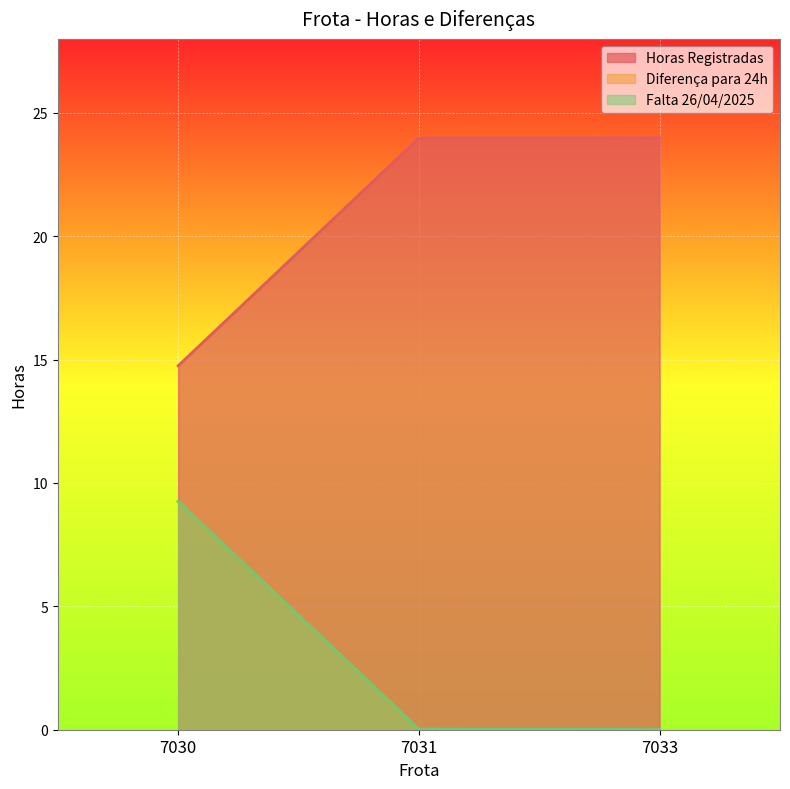

At how many categories does at least one series exceed 8?

3